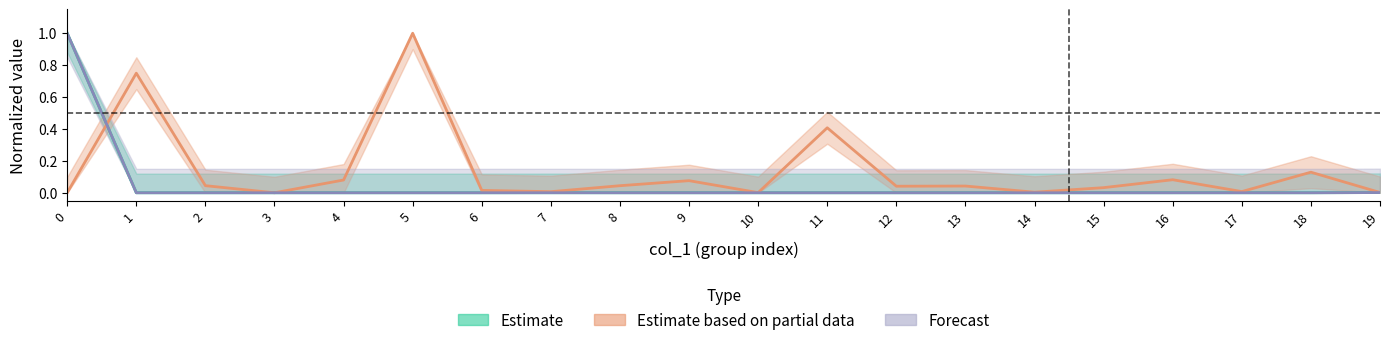

What are all the series names shown in the legend?

Estimate, Estimate based on partial data, Forecast